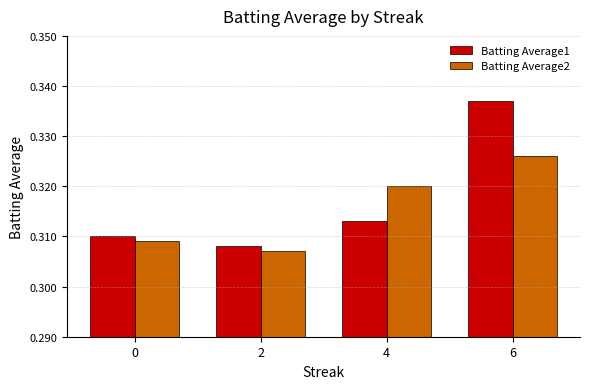

How many data points does each series have?

4